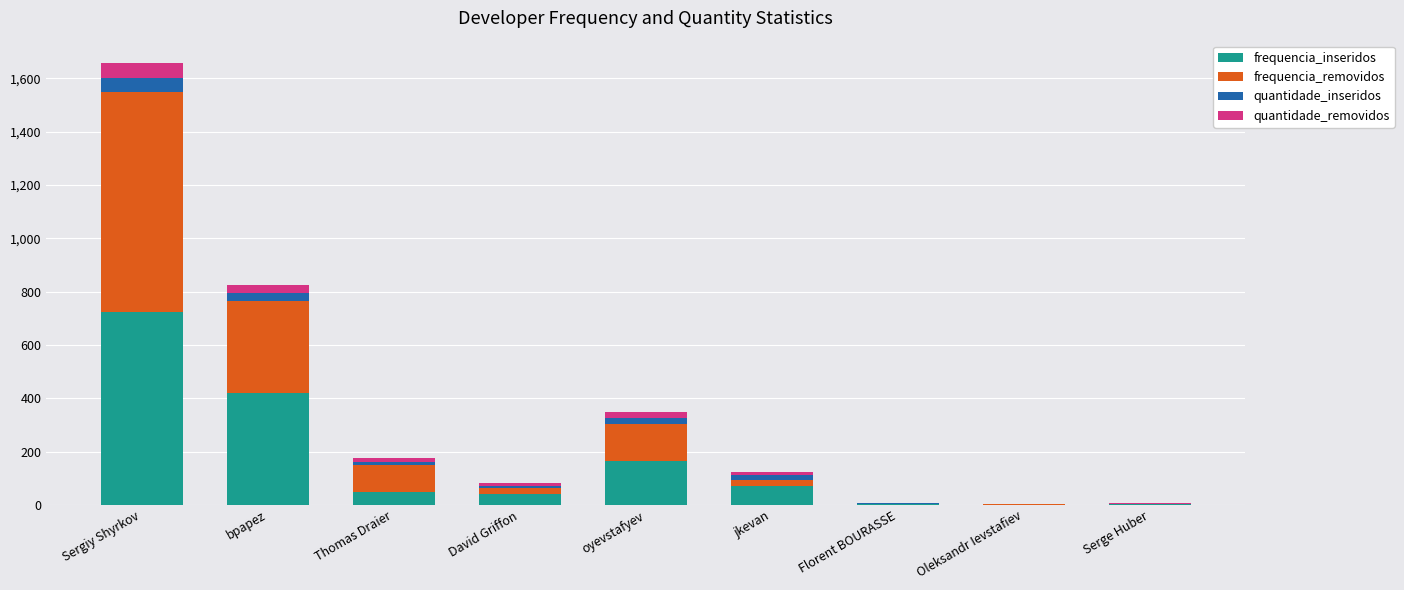

What is the maximum value for frequencia_inseridos?

722